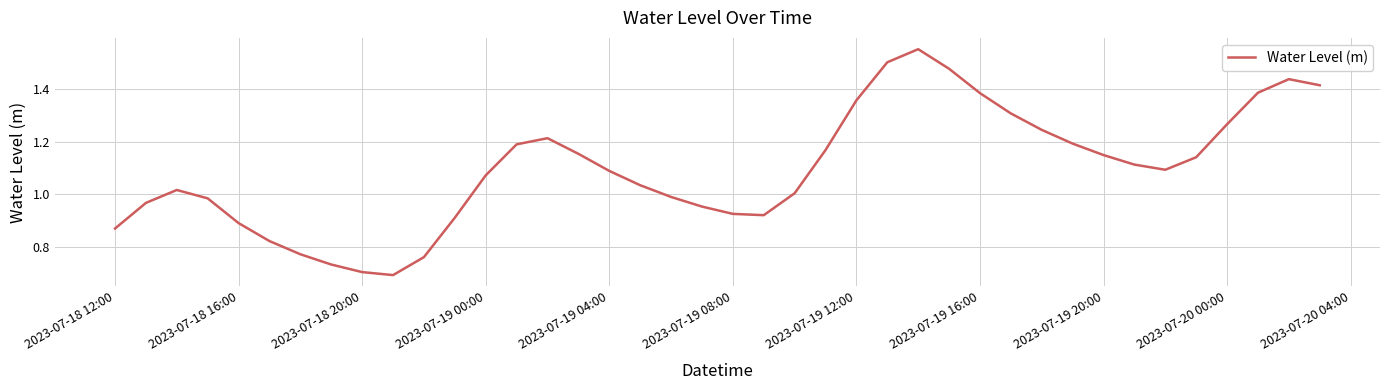

What is the greatest value displayed?

1.6